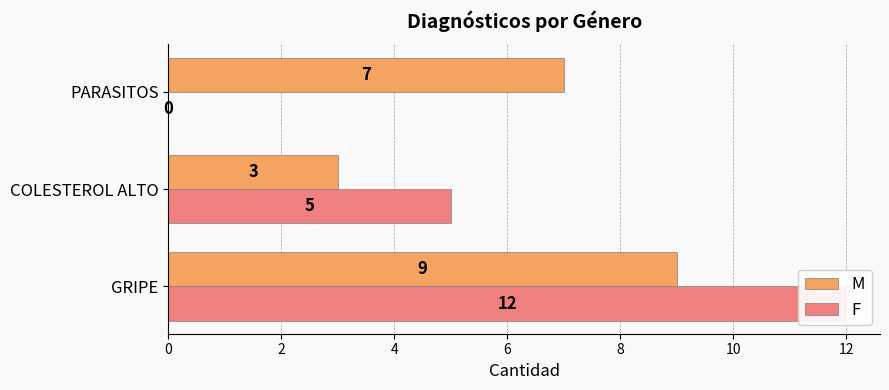

How many data points in F are above 5?

1